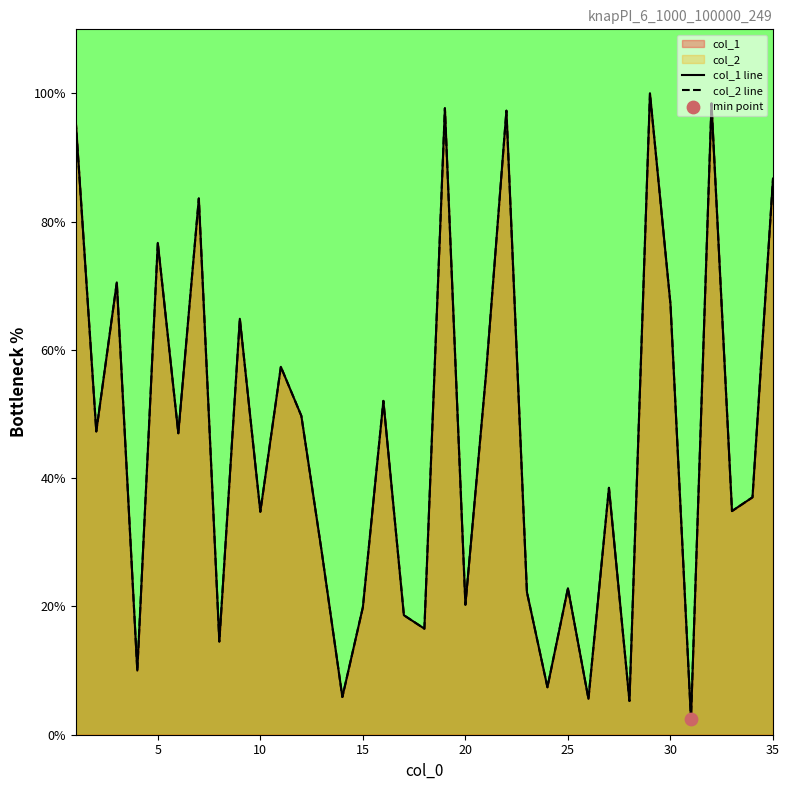

Which series has the widest spread of Y values?

col_1 line